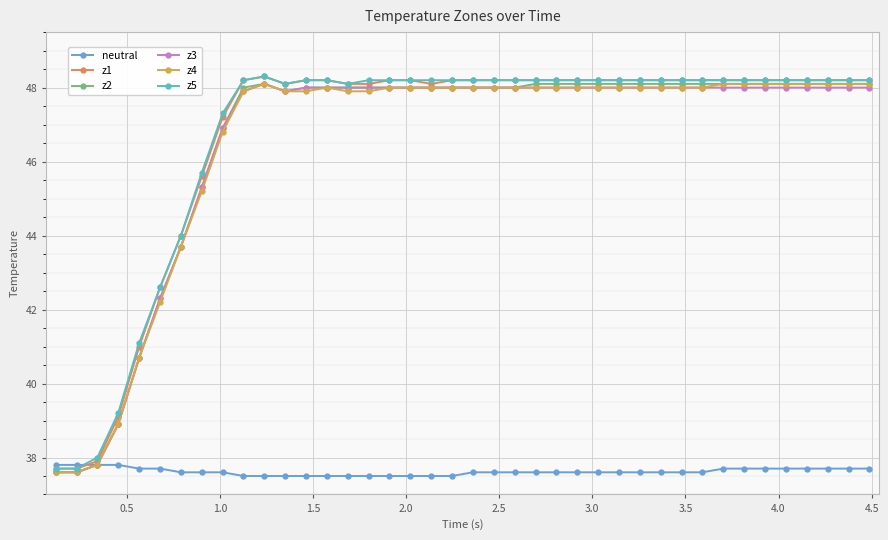

What is the value of the z2 point at the 37th from the left?

48.1